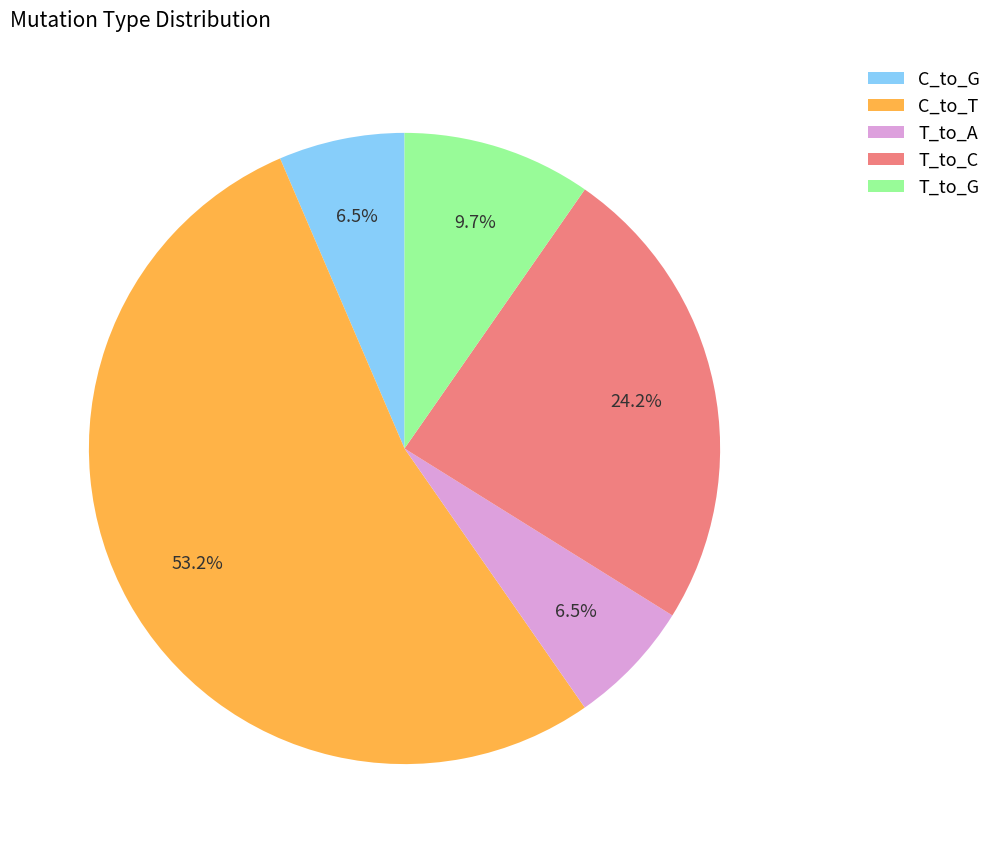

True or false: T_to_C accounts for 34% of the total.

False